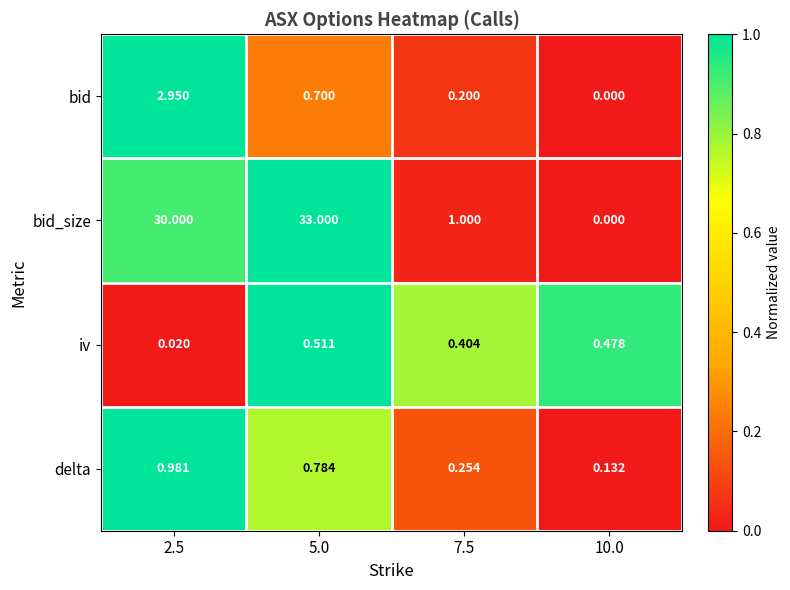

Which series has the widest spread of values?

bid_size